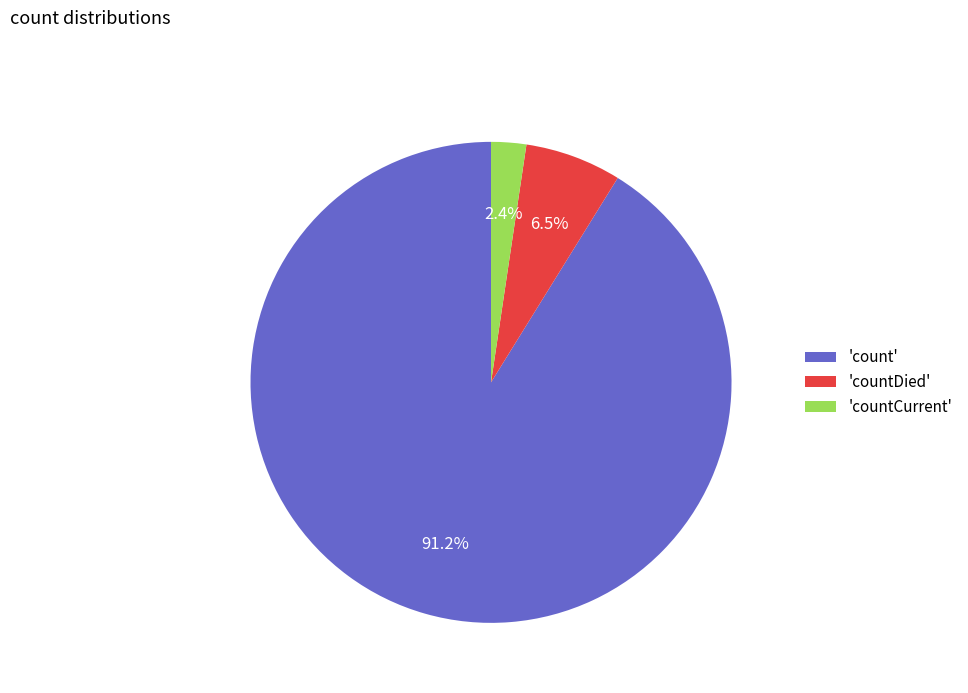

Do 'countDied' and 'countCurrent' together represent more than half of the pie?

No